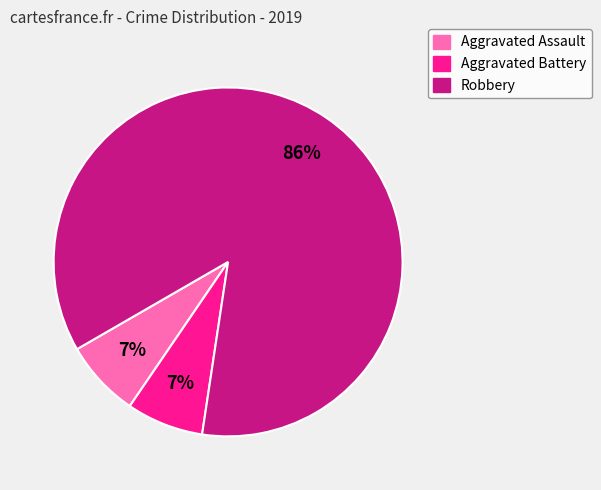

How many segments does this pie chart have?

3